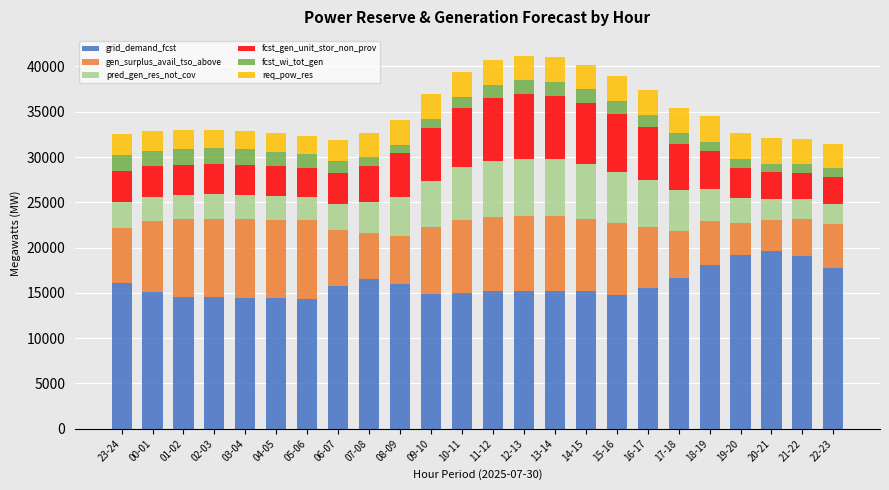

How many categories are shown in the chart?

24